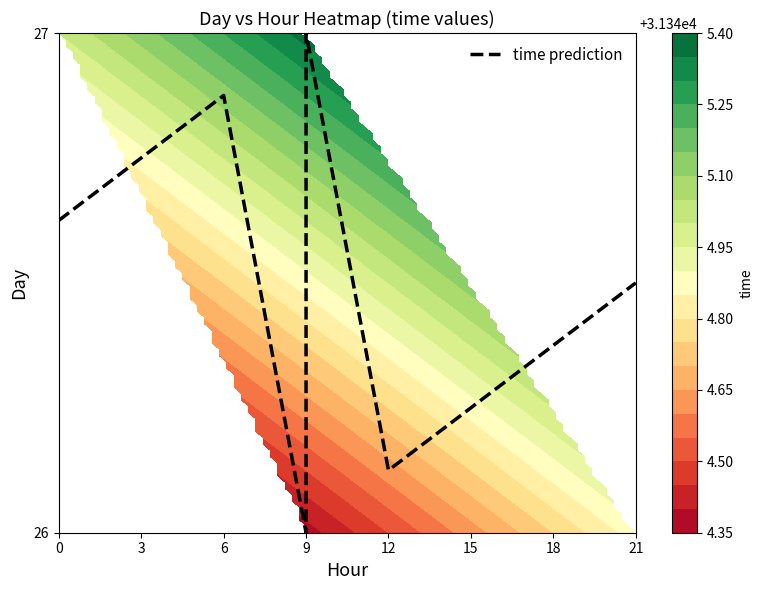

What is the sum of the values at 21 and 6?

53.4